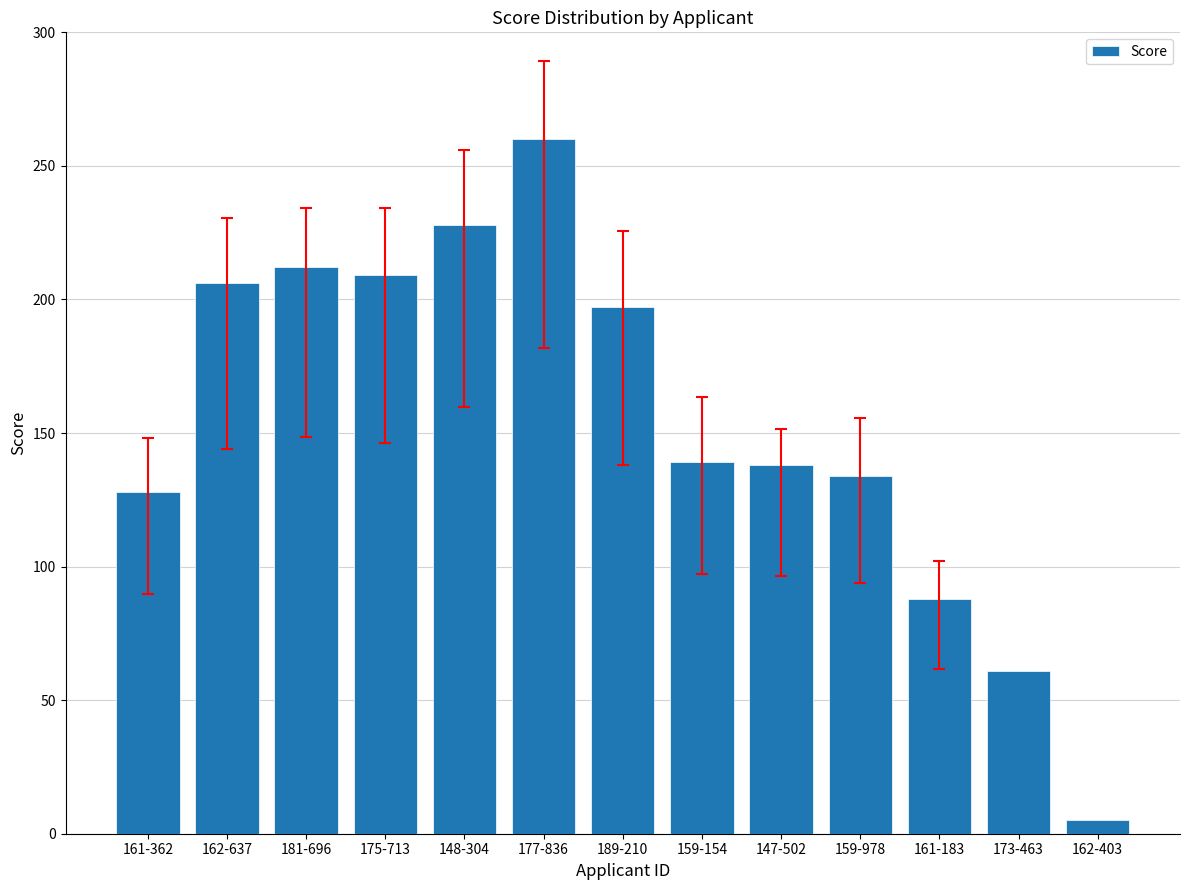

What is the average value?

154